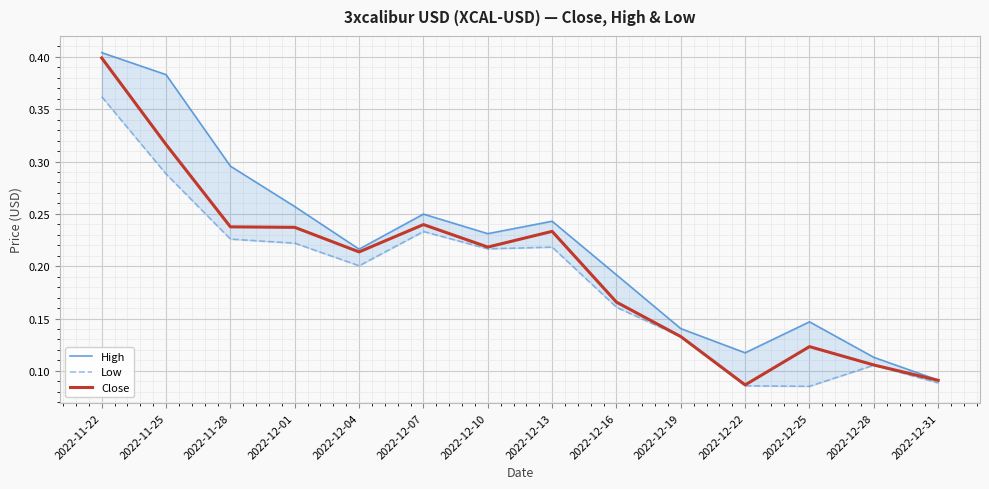

What are all the series names shown in the legend?

High, Low, Close